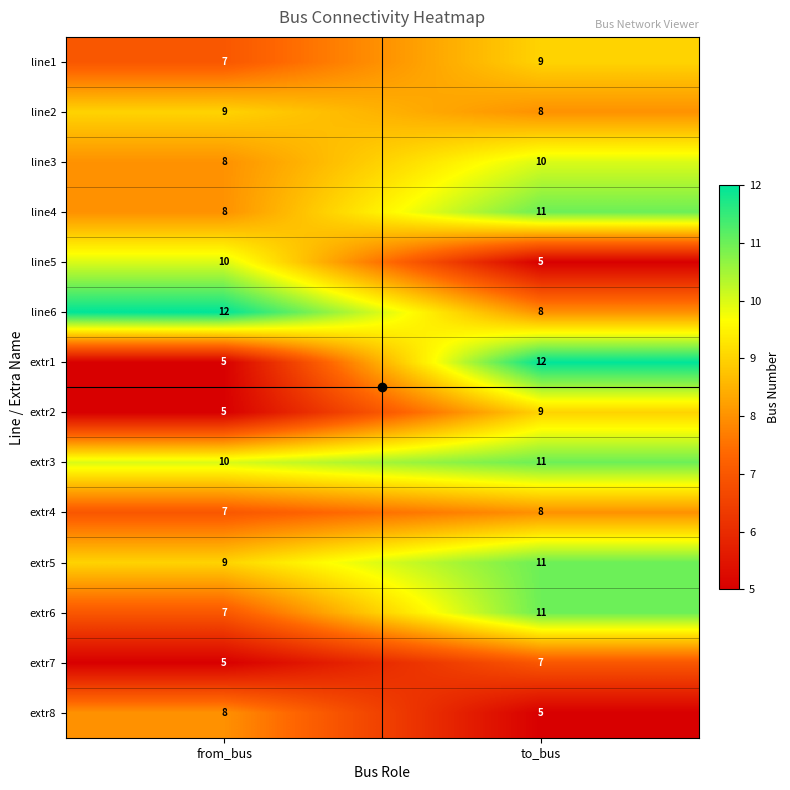

What is the average value of the line5 series?

8